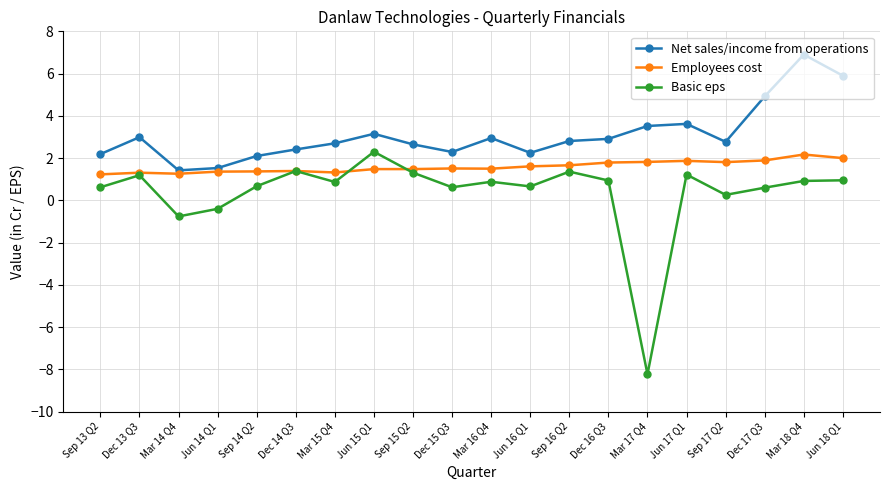

The value of Employees cost at Sep 13 Q2 is 1.2. True or false?

True